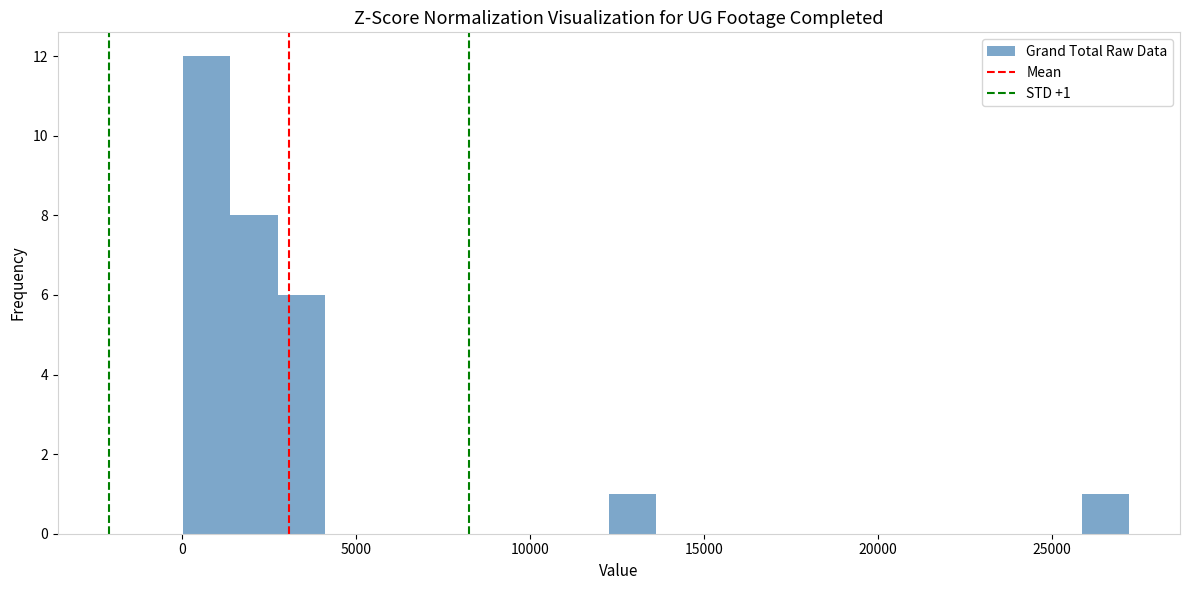

Read against the x-axis, roughly where is the centre of the tallest bar?

500